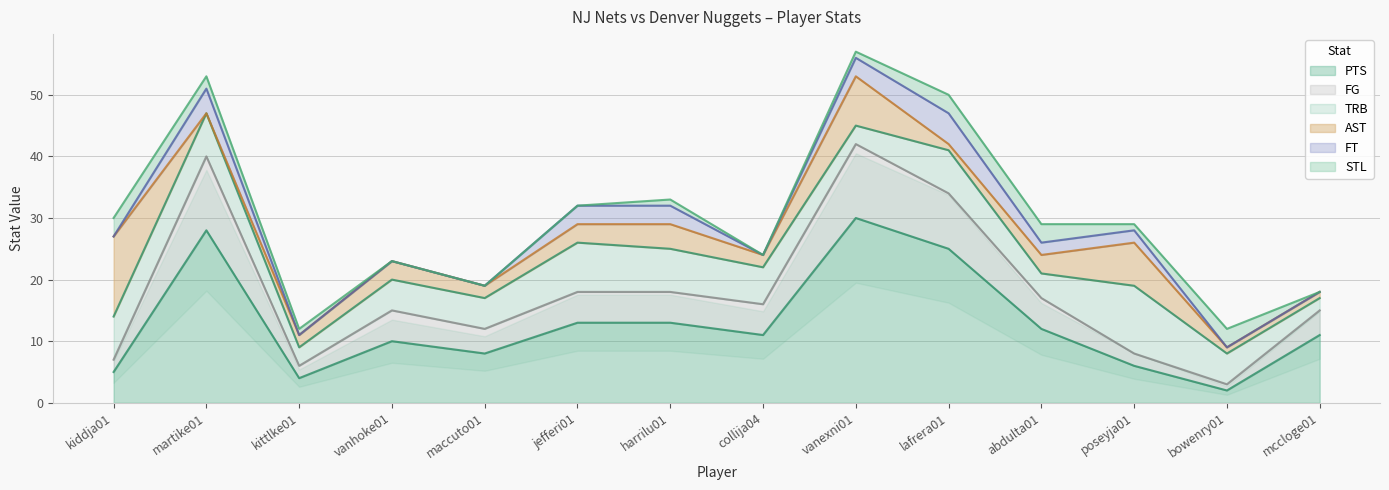

Count the number of categories in the chart.

14